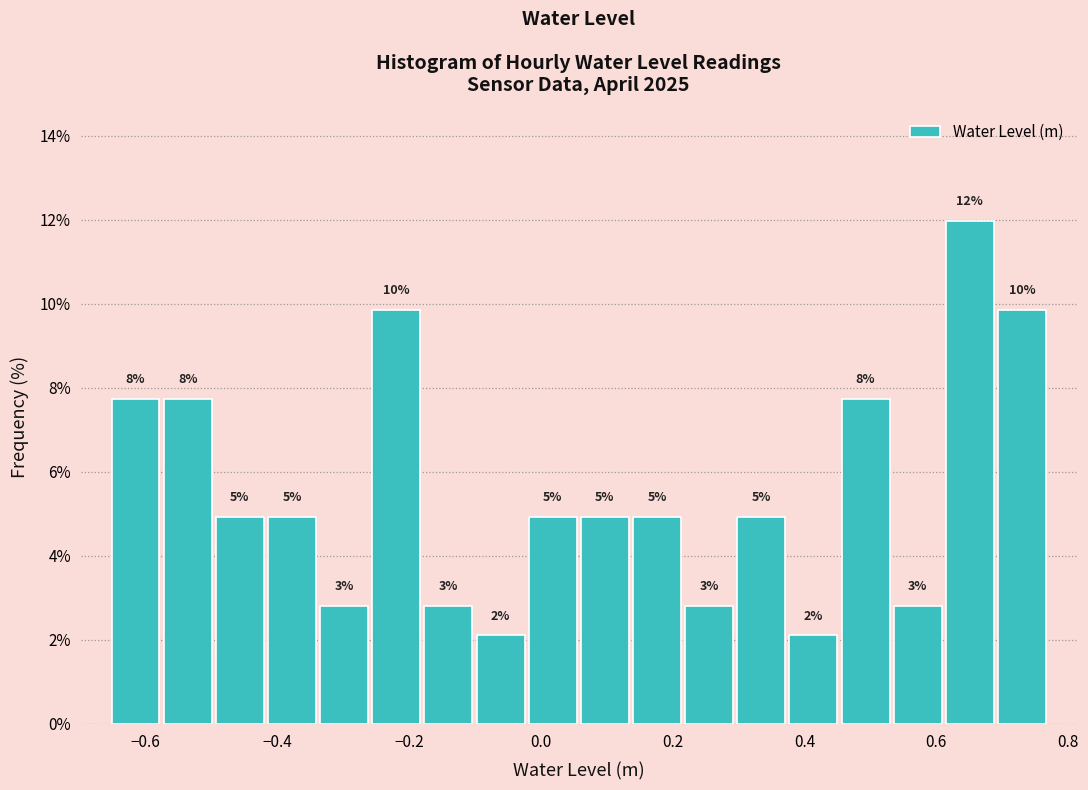

Around what value on the x-axis is the tallest bar? Give the approximate position of its centre, as read against the axis.

0.66